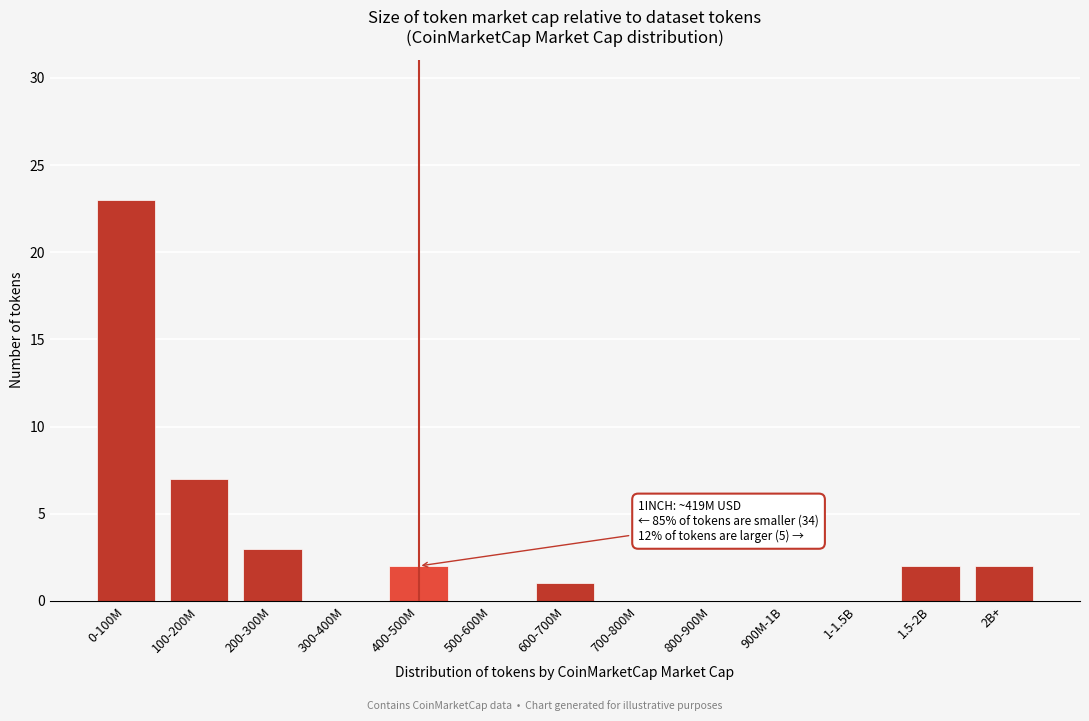

Reading right to left, list all the values displayed in this chart.

2B+=2	1.5-2B=2	1-1.5B=0	900M-1B=0	800-900M=0	700-800M=0	600-700M=1	500-600M=0	400-500M=2	300-400M=0	200-300M=3	100-200M=7	0-100M=23